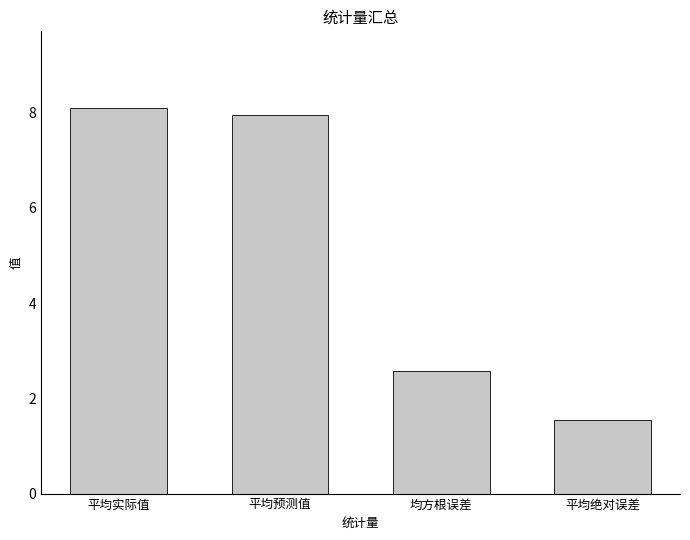

List the labels in order of value, smallest first.

平均绝对误差, 均方根误差, 平均预测值, 平均实际值